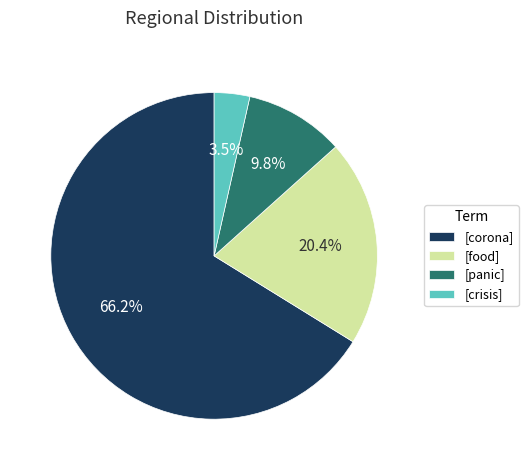

Is there a majority slice in this chart?

Yes